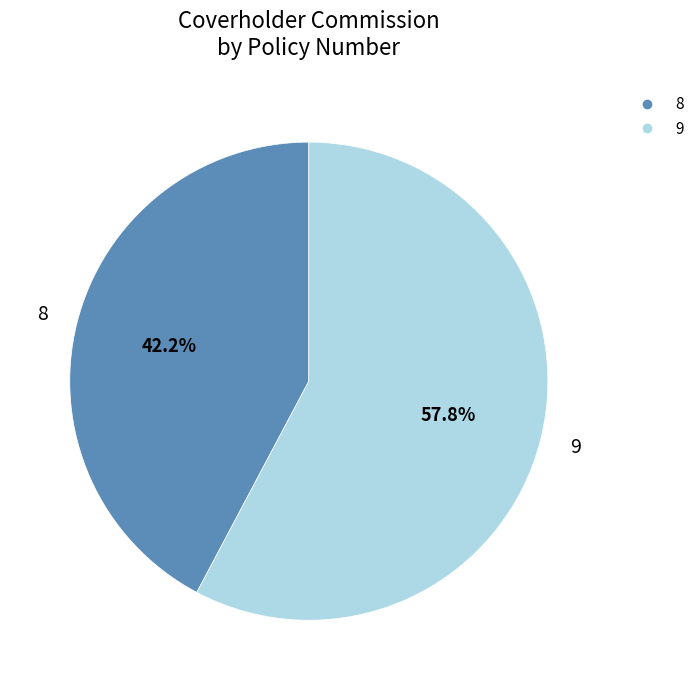

What is the ratio of the value at 9 to the value at 8?

1.4